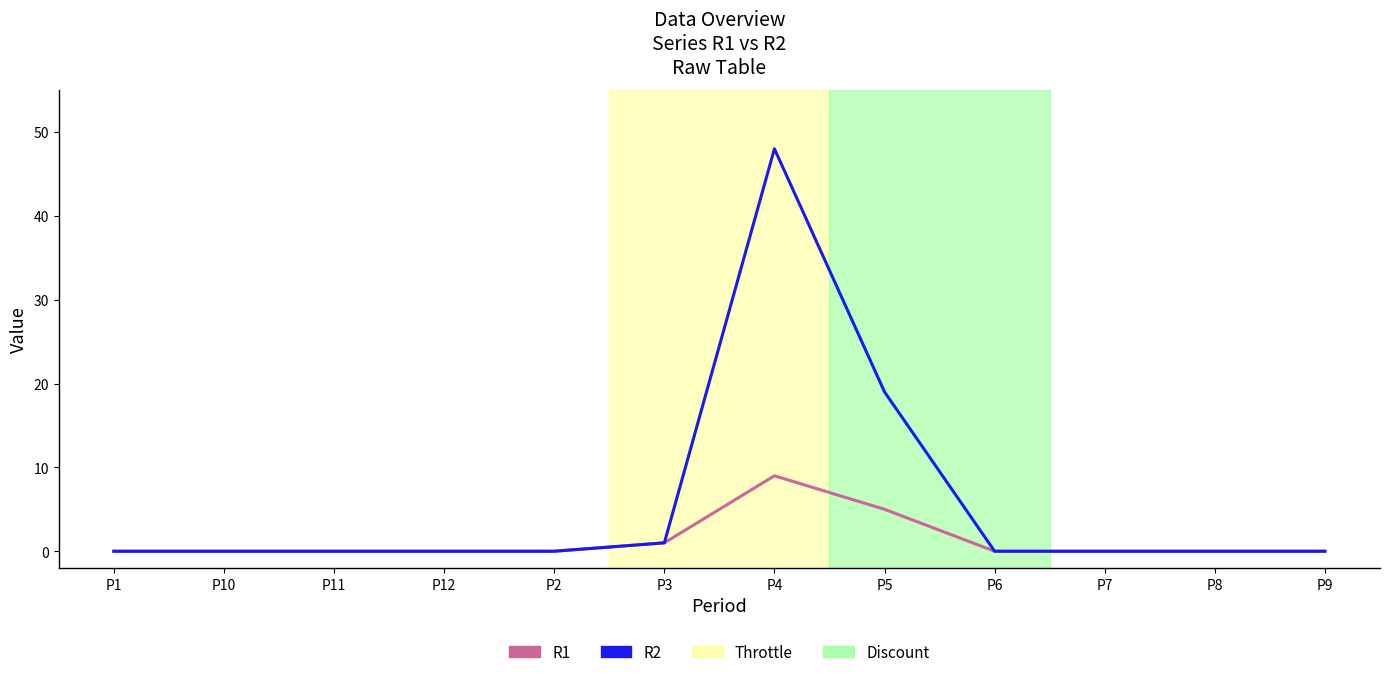

At how many categories does at least one series exceed 28?

1